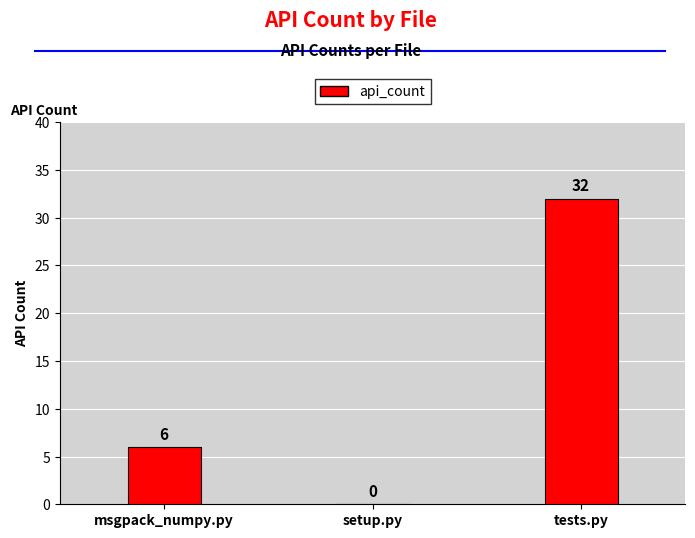

What is the sum of all values?

38